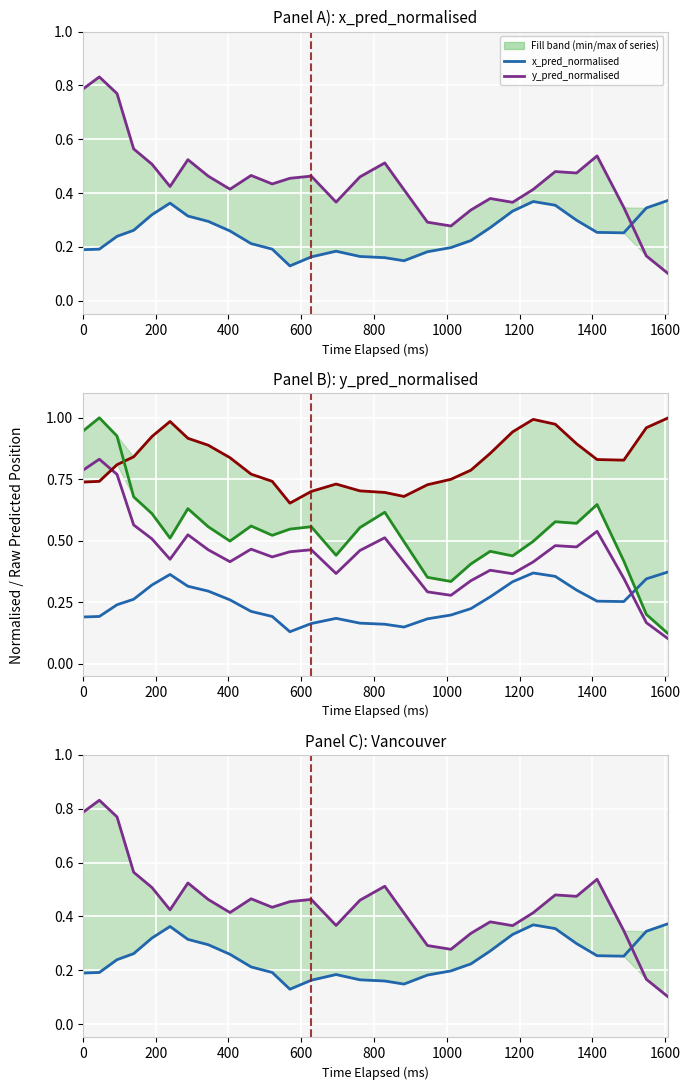

After their last crossing, which series has the higher values: y_pred_normalised or x_pred (norm)?

x_pred (norm)